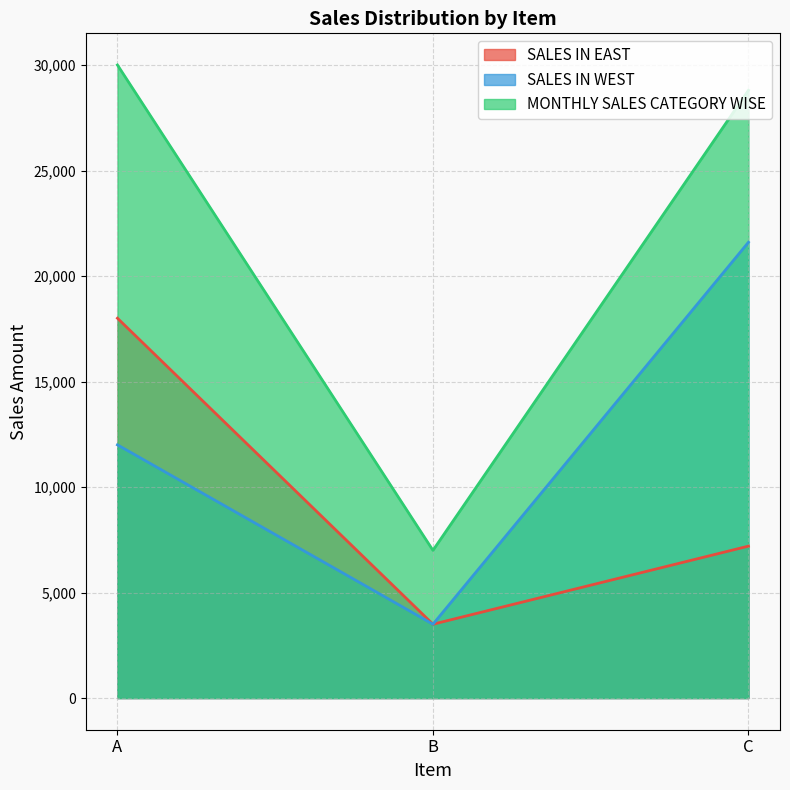

What is the value of the SALES IN WEST point at the 3rd from the left?

21600